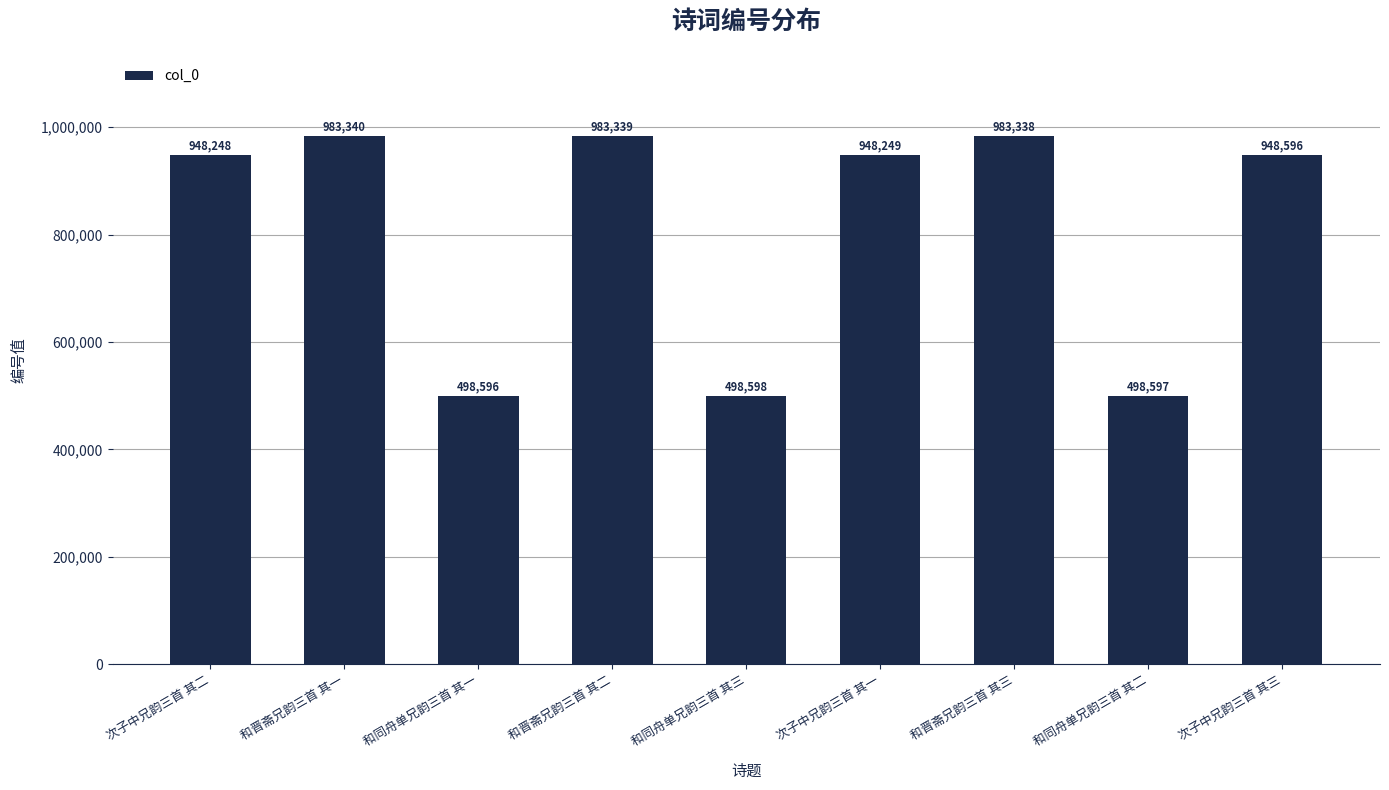

How many series are shown in this chart?

1